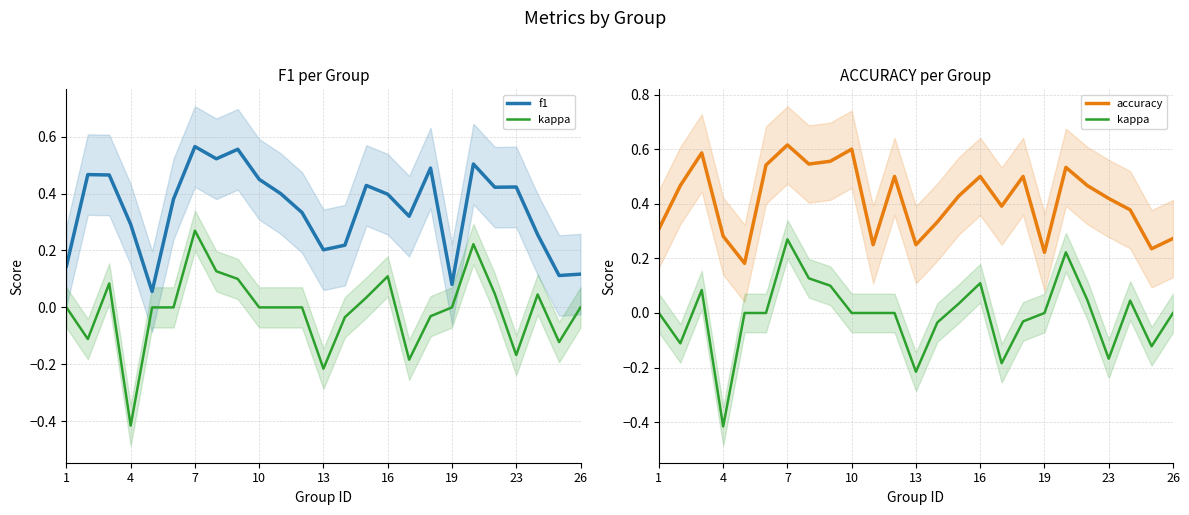

List the series in order of their peak value, highest first.

accuracy, f1, kappa